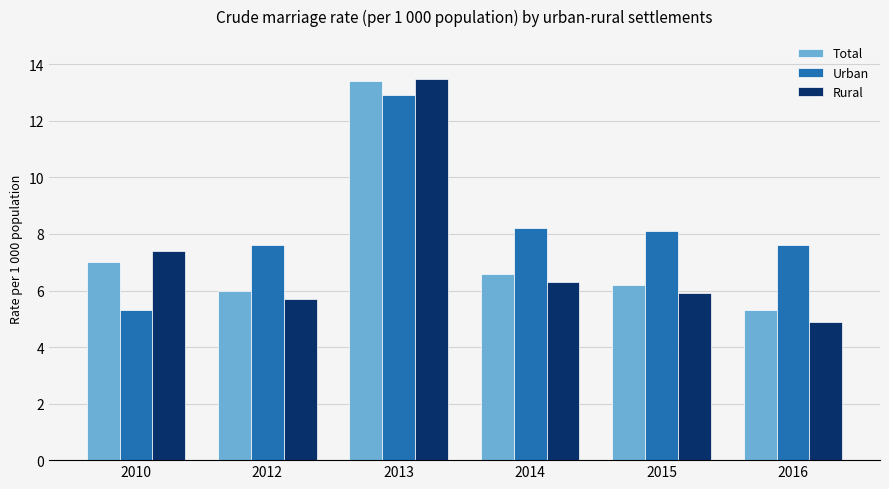

Is it true that Total equals 7.0 at 2010?

True